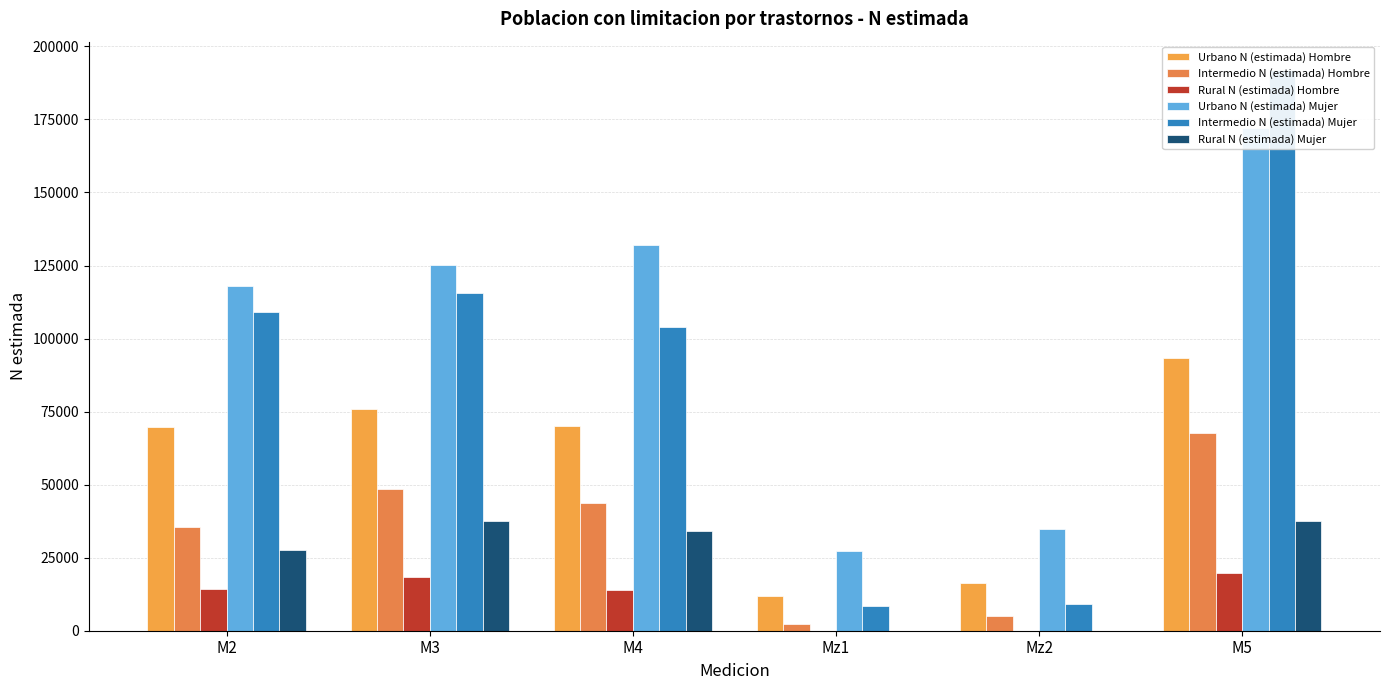

What is the sum of all Rural N (estimada) Hombre values?

66464